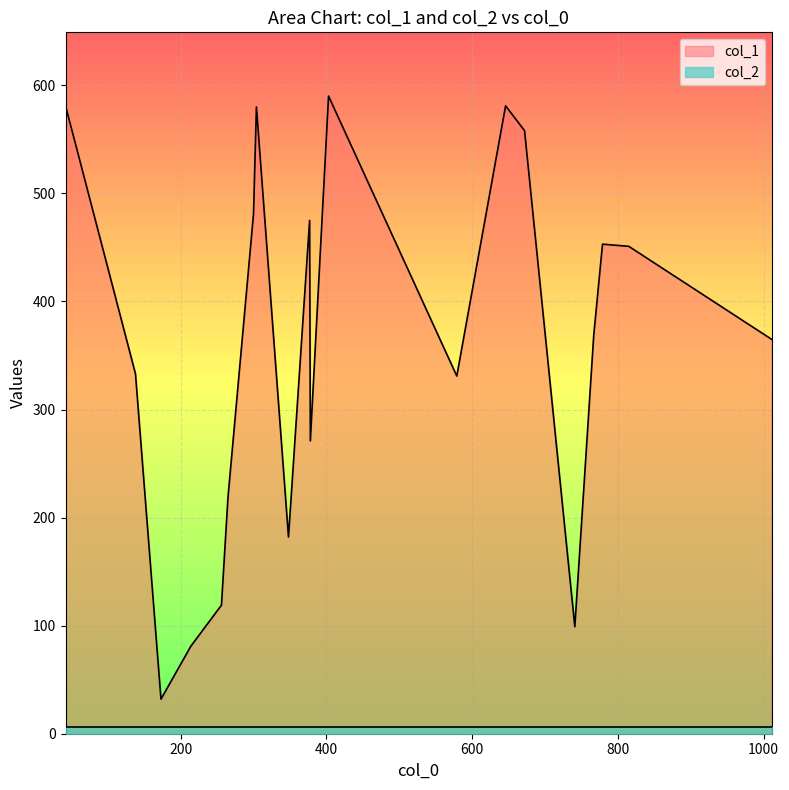

Which label corresponds to the smallest value in the chart?

378